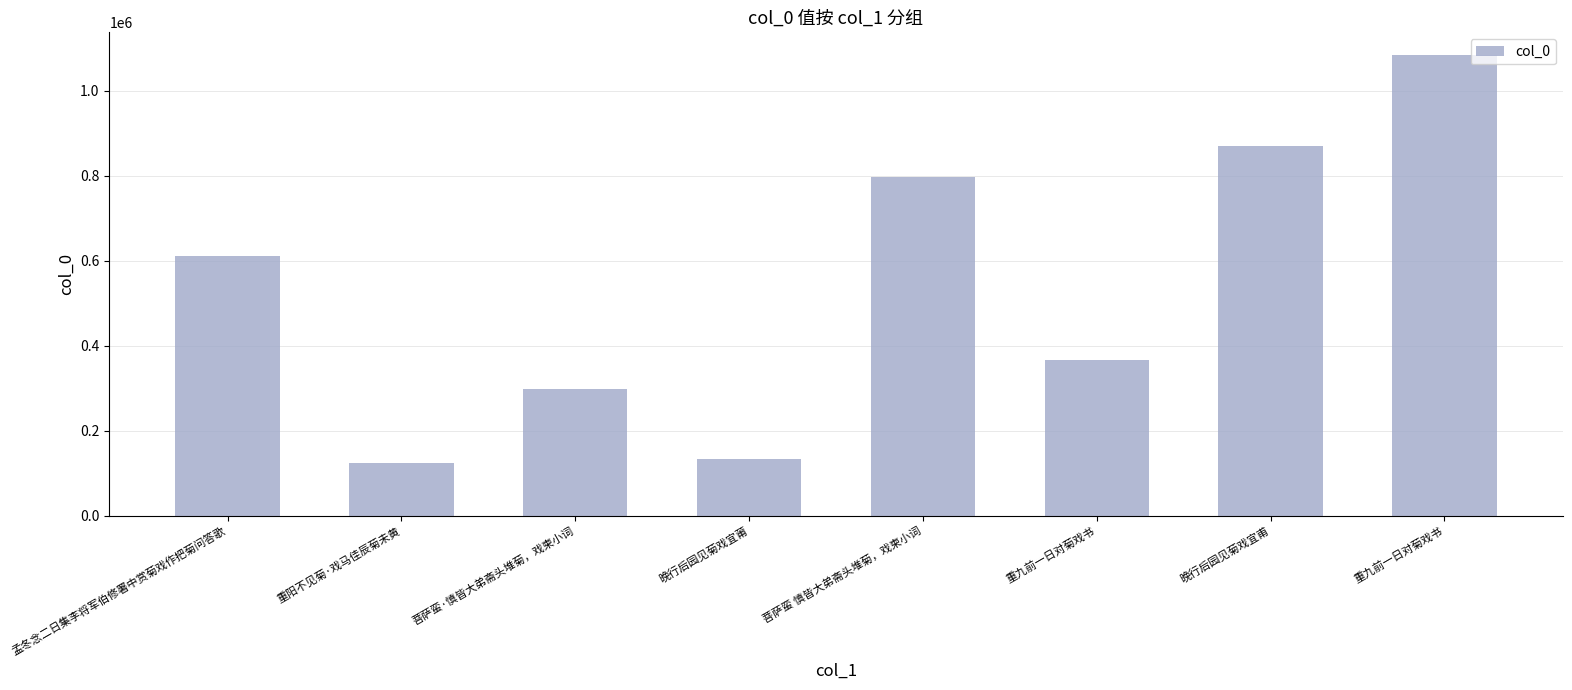

Count the number of data series in this chart.

1